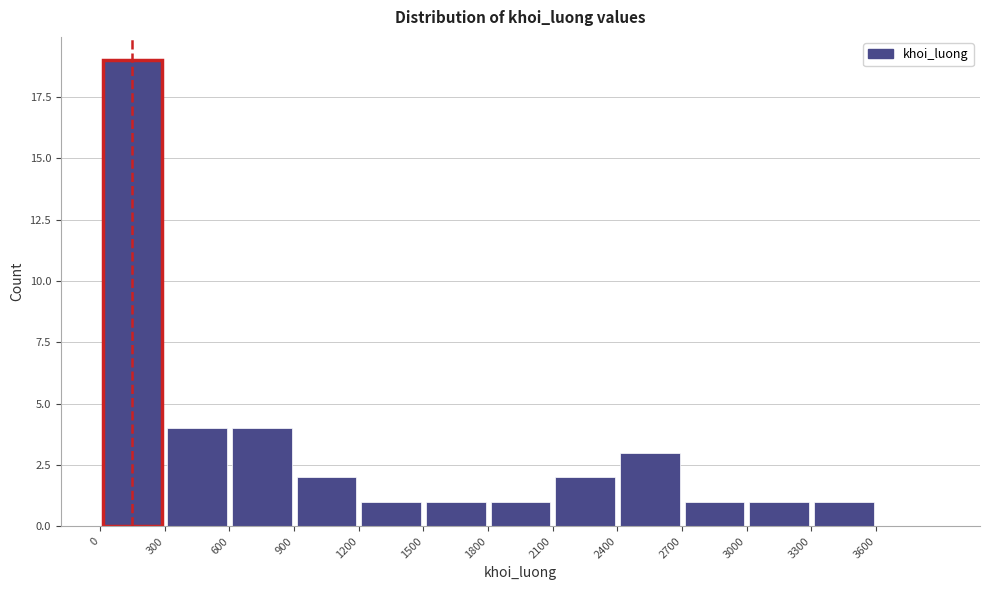

Reading left to right, transcribe this chart: for each bar, give the range it covers on the x-axis and its height. The values are not printed on the chart, so give them approximately, as read against the axis.

0 to 300: 19
300 to 600: 4
600 to 900: 4
900 to 1200: 2
1200 to 1500: 1
1500 to 1800: 1
1800 to 2100: 1
2100 to 2400: 2
2400 to 2700: 3
2700 to 3000: 1
3000 to 3300: 1
3300 to 3600: 1
3600 to 3900: 0